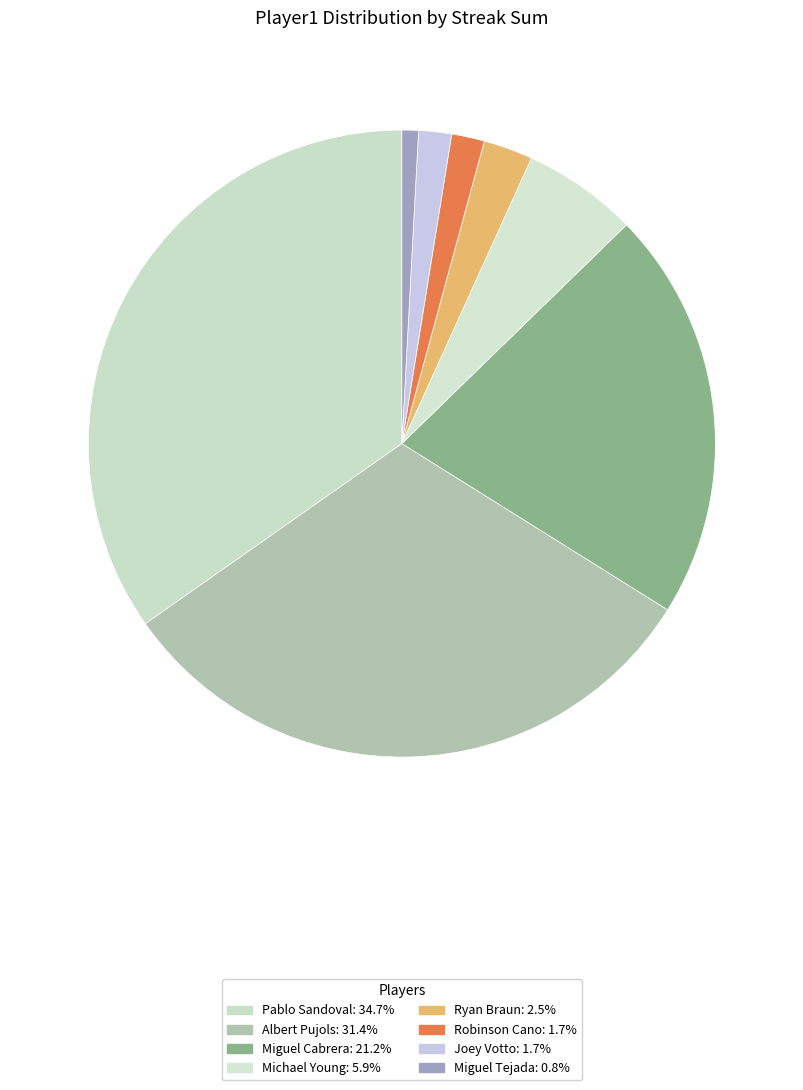

Count the number of slices in the pie.

8